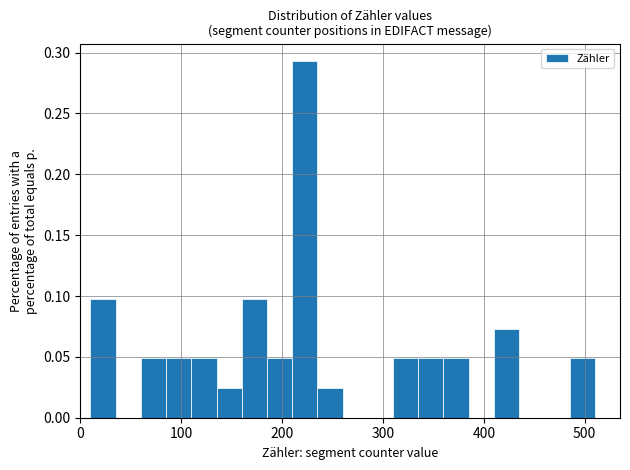

Around what value on the x-axis is the tallest bar? Give the approximate position of its centre, as read against the axis.

220